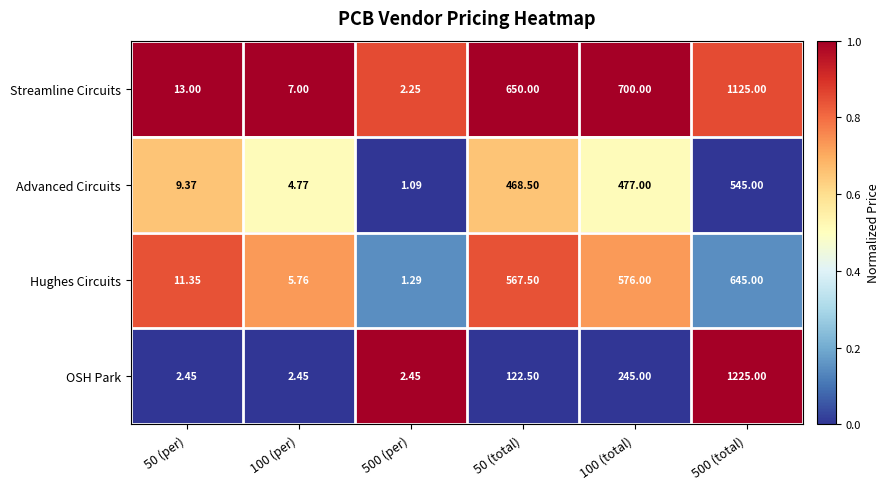

List the series in order of their peak value, lowest first.

Advanced Circuits, Hughes Circuits, Streamline Circuits, OSH Park